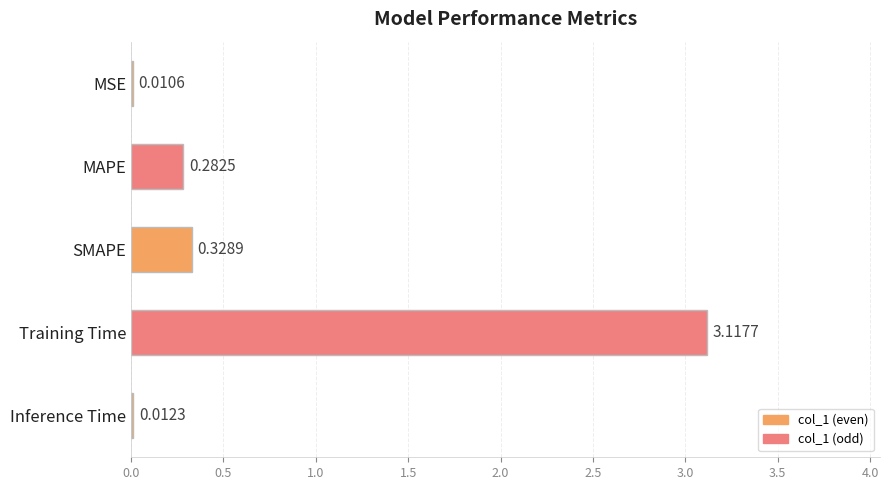

Count the number of data series in this chart.

1